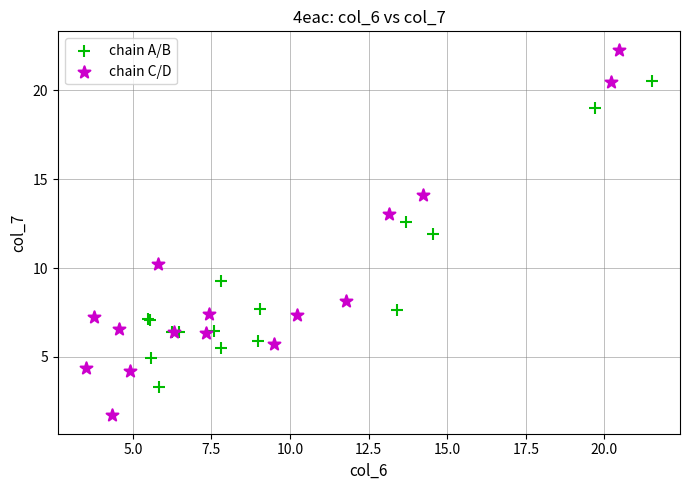

Which series reaches the minimum Y coordinate?

chain C/D